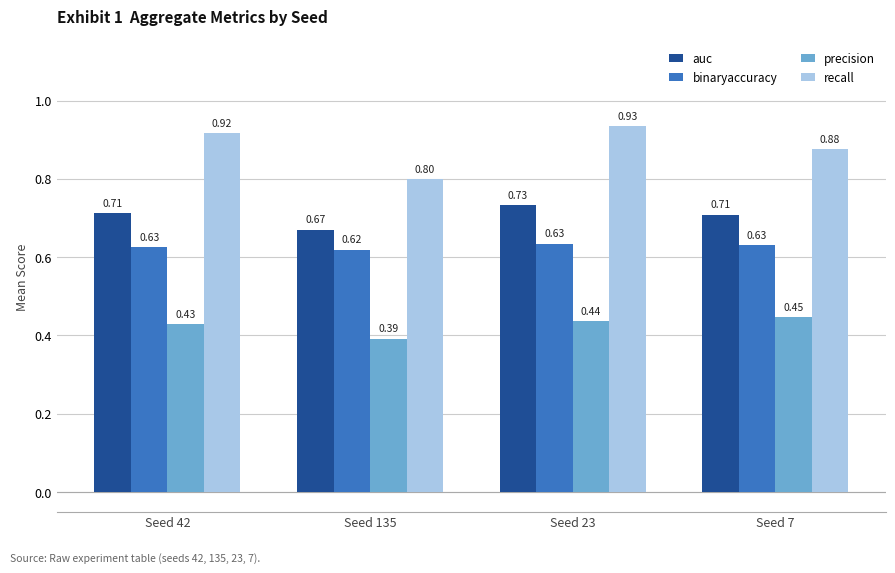

How many series are shown in this chart?

4